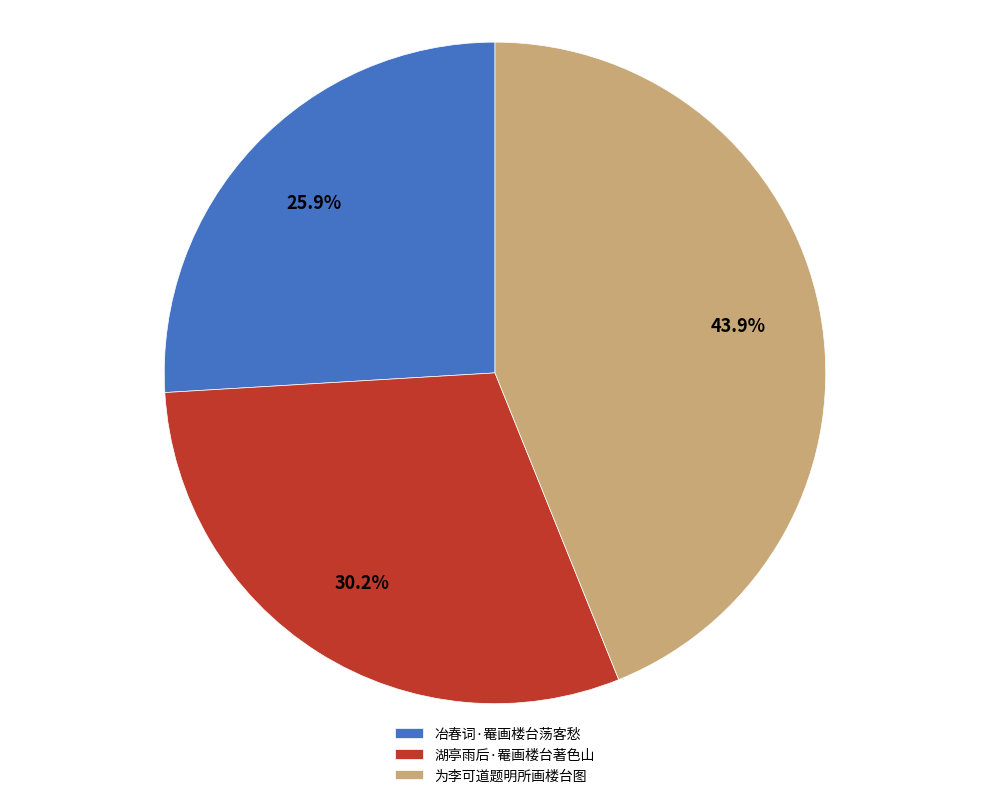

Between 冶春词·罨画楼台荡客愁 and 为李可道题明所画楼台图, which is larger?

为李可道题明所画楼台图